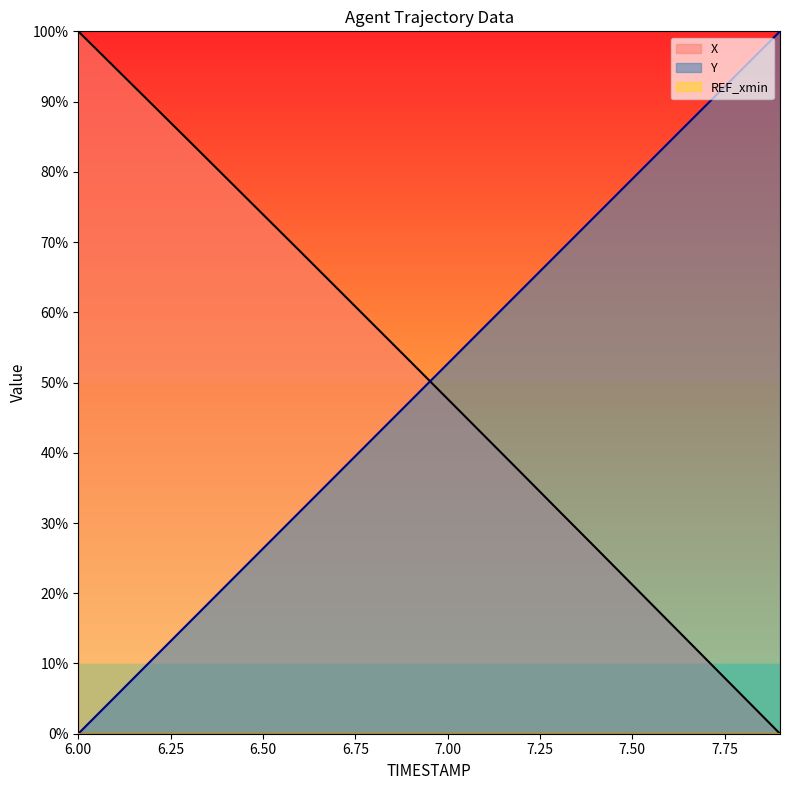

What is the label of the 2nd point from the left?

6.1